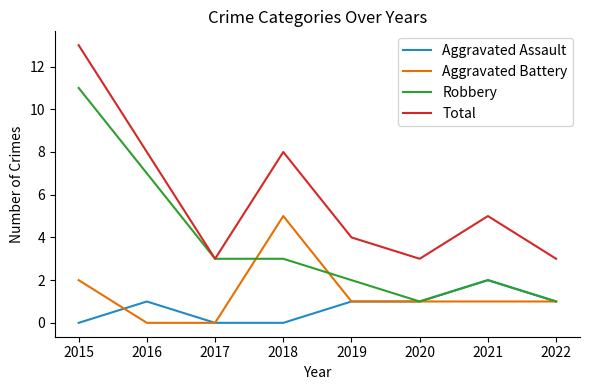

Between 2016 and 2019, which series saw the biggest shift?

Robbery